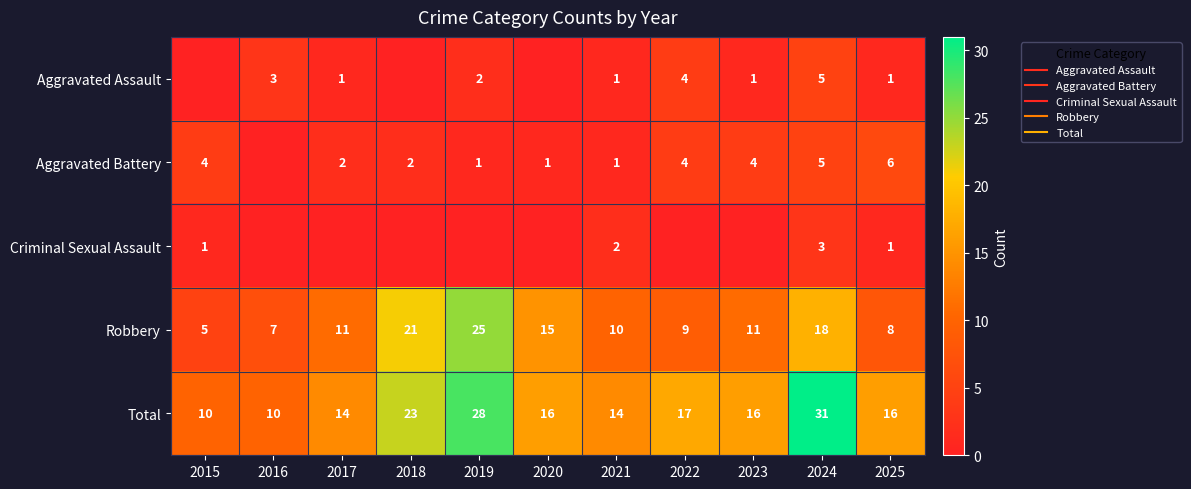

The value of Total at 2015 is 10. True or false?

True